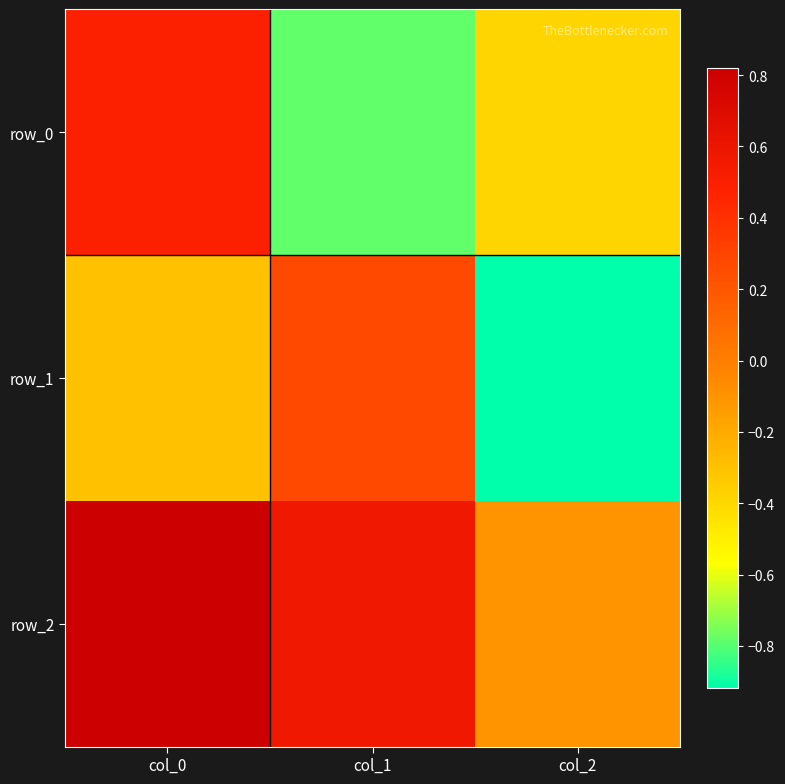

What is the lowest value of the row_2 series?

-0.1